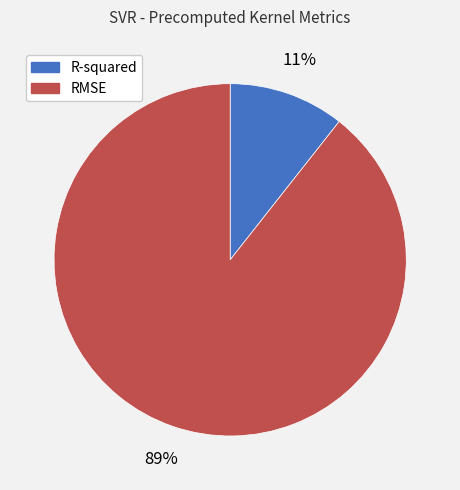

Which slice is the smallest?

R-squared